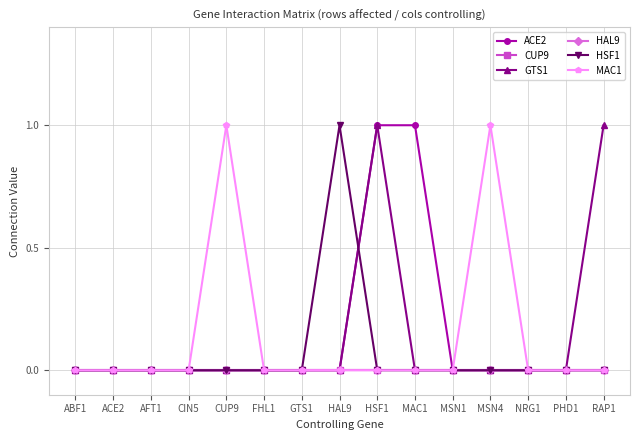

Between ABF1 and CUP9, which series saw the biggest shift?

MAC1